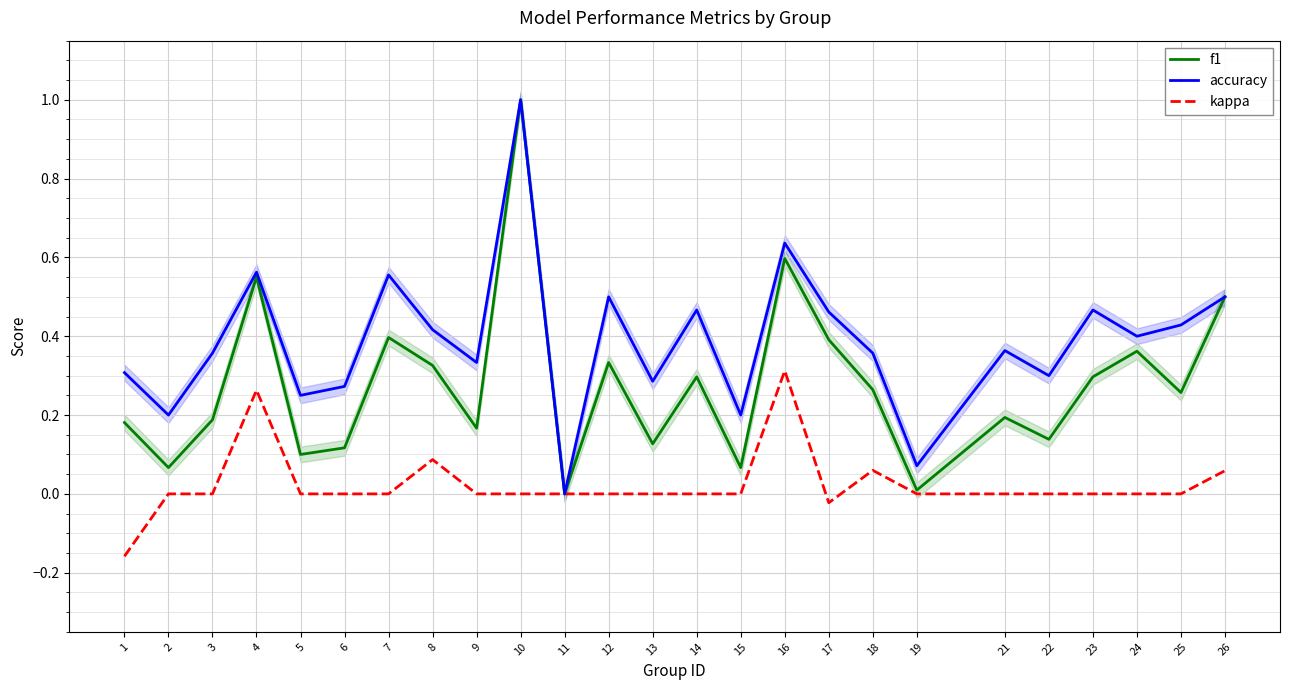

What is the difference between the maximum and minimum values in the f1 series?

1.0